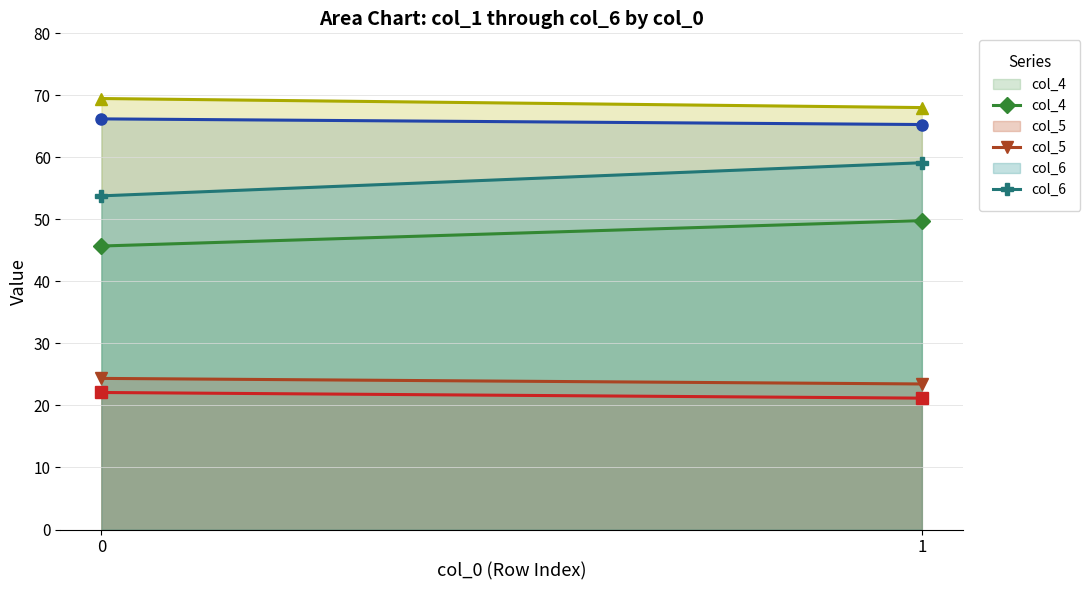

How many values in the col_1 series are below 22?

1